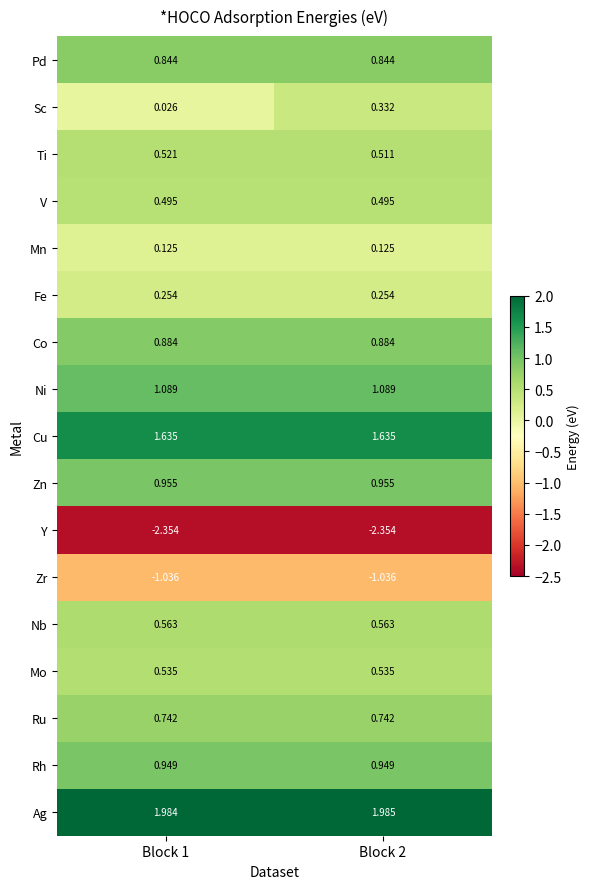

Which series has the largest total across all categories?

Ag